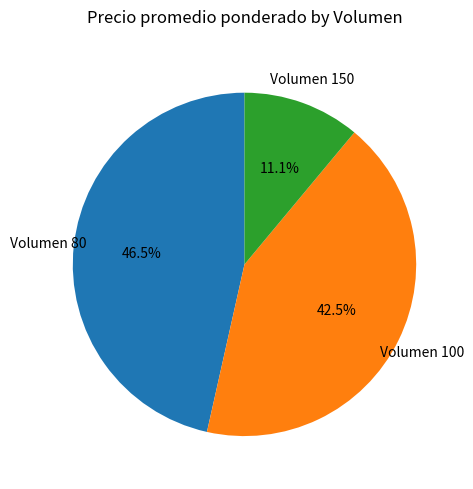

Rank the categories by value from highest to lowest.

Volumen 80, Volumen 100, Volumen 150